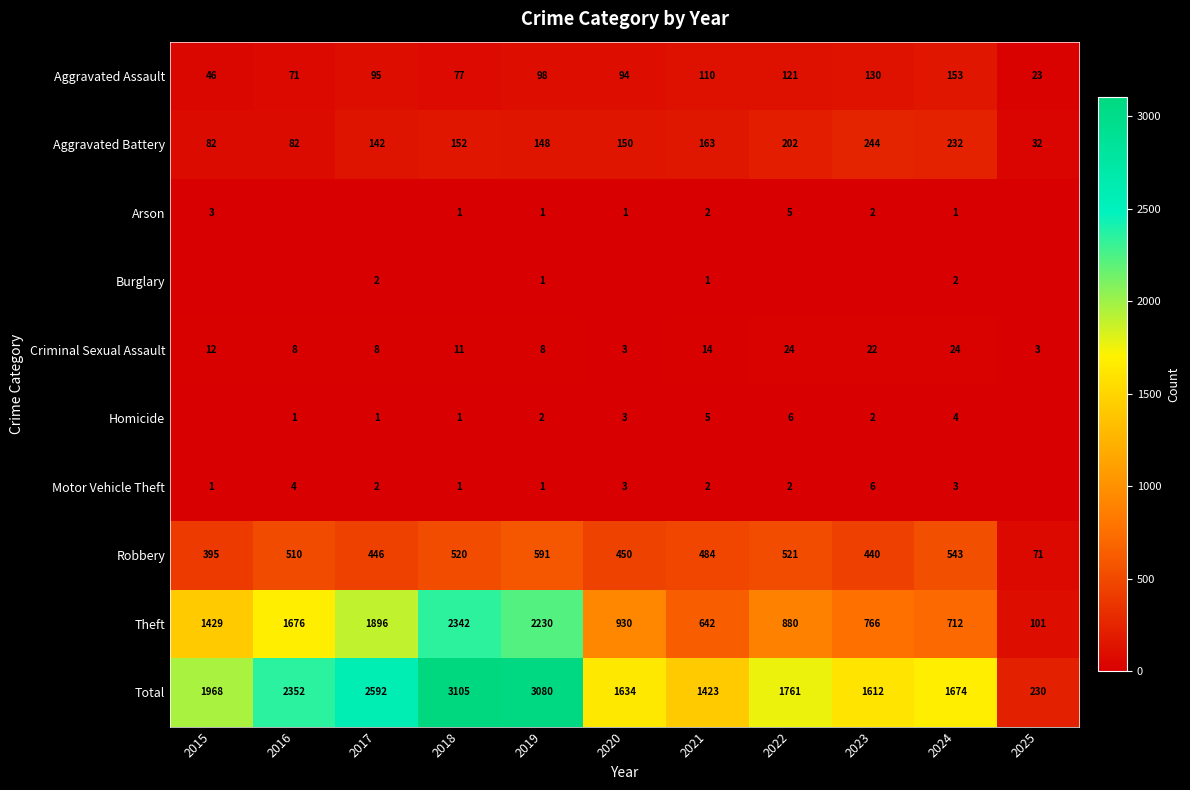

How many categories are shown in the chart?

11